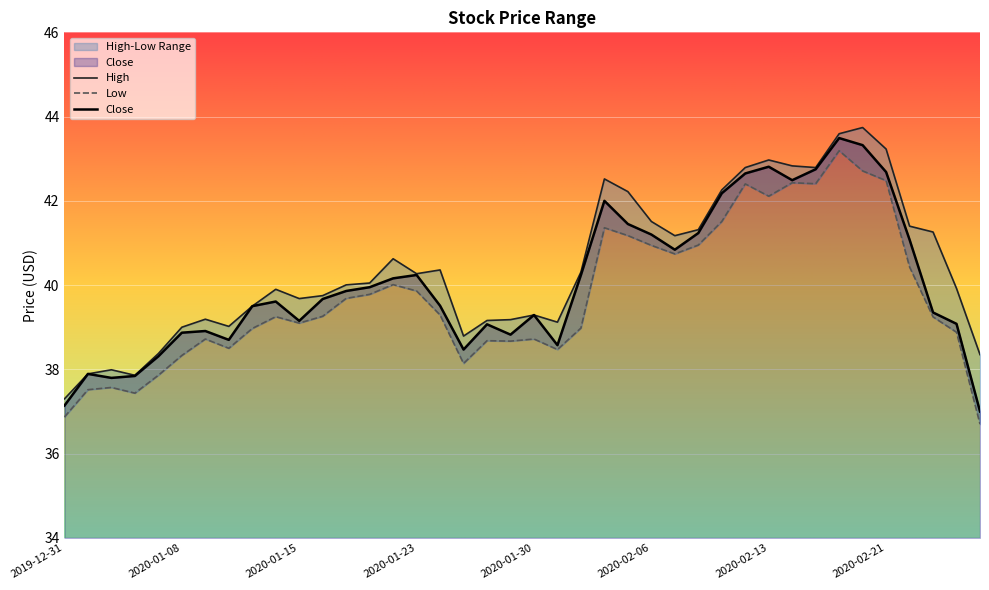

True or false: High and Low intersect in this chart.

False